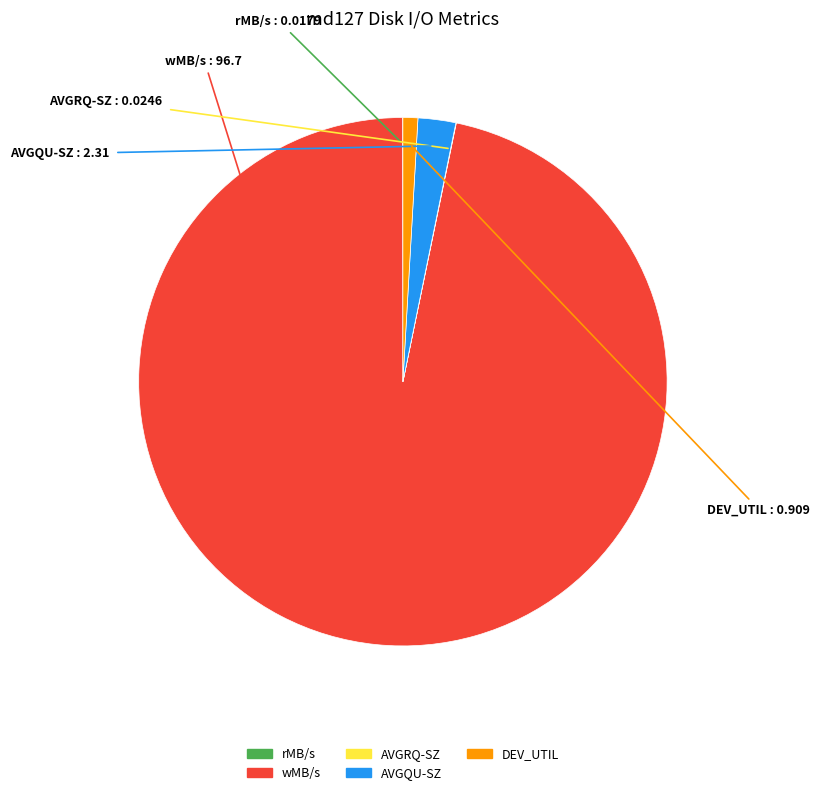

Is AVGQU-SZ the majority of the pie?

No